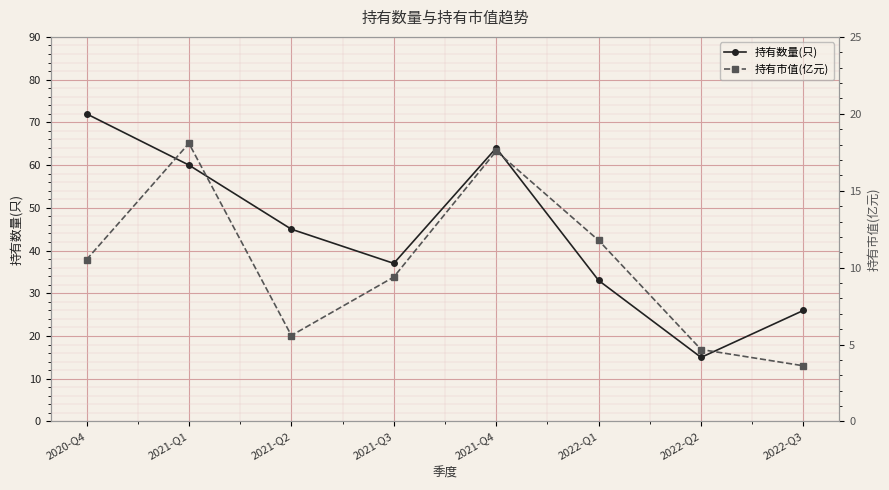

How many interior local valleys does the 持有数量(只) series have?

2